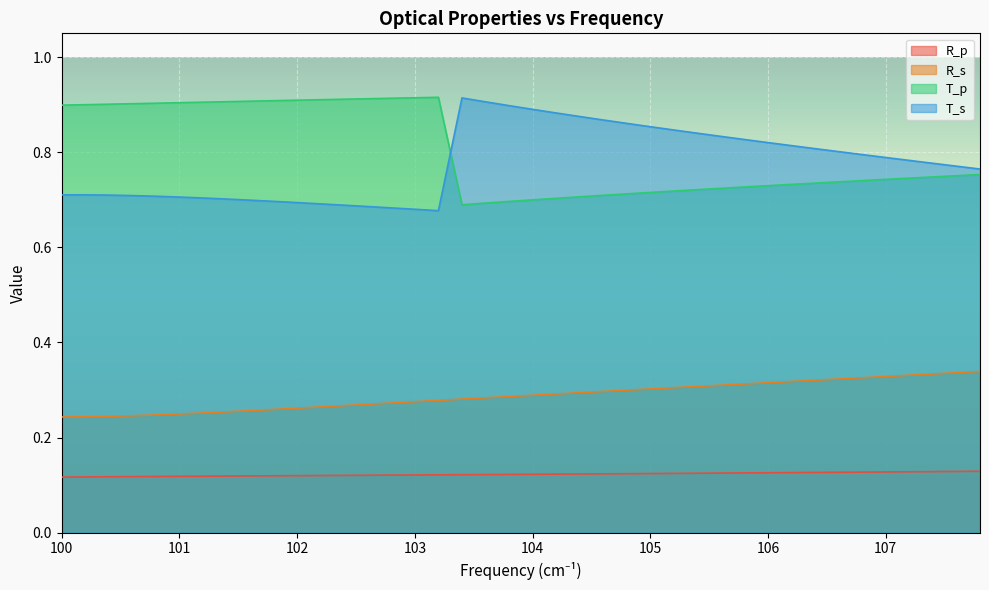

True or false: R_s and T_p intersect in this chart.

False